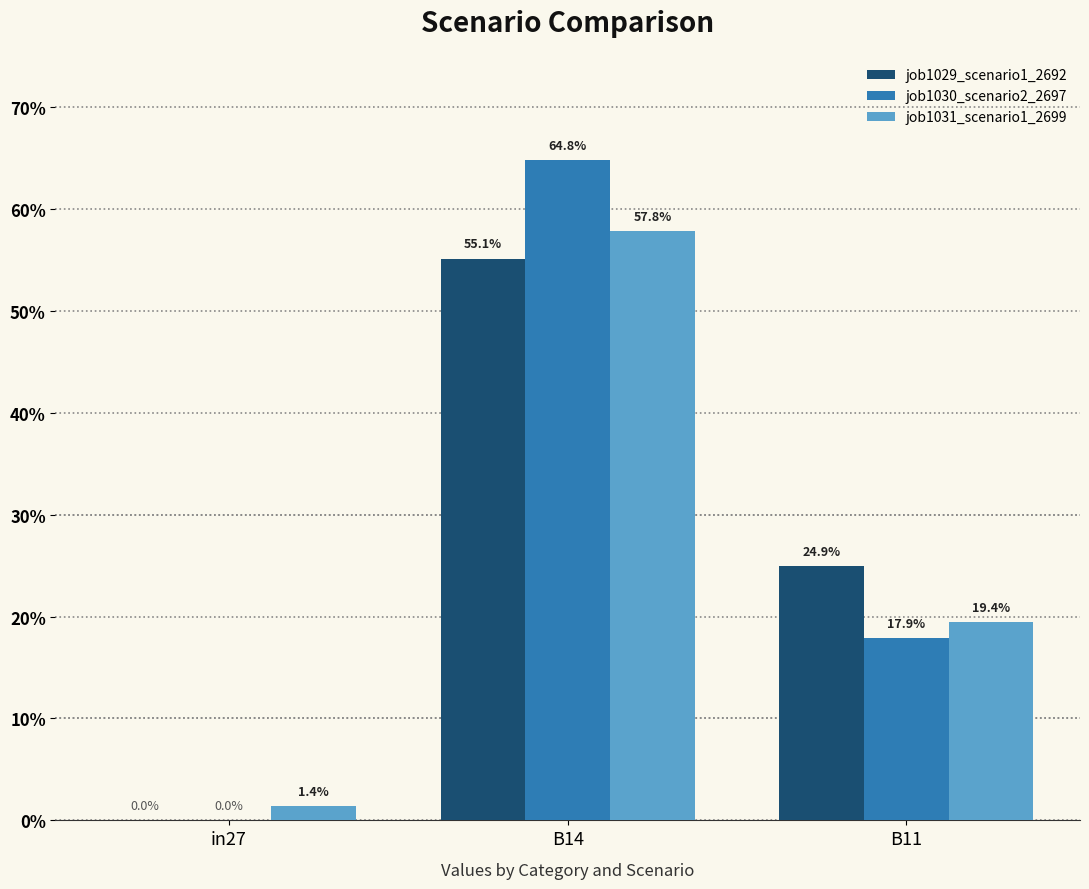

What are all the series names shown in the legend?

job1029_scenario1_2692, job1030_scenario2_2697, job1031_scenario1_2699